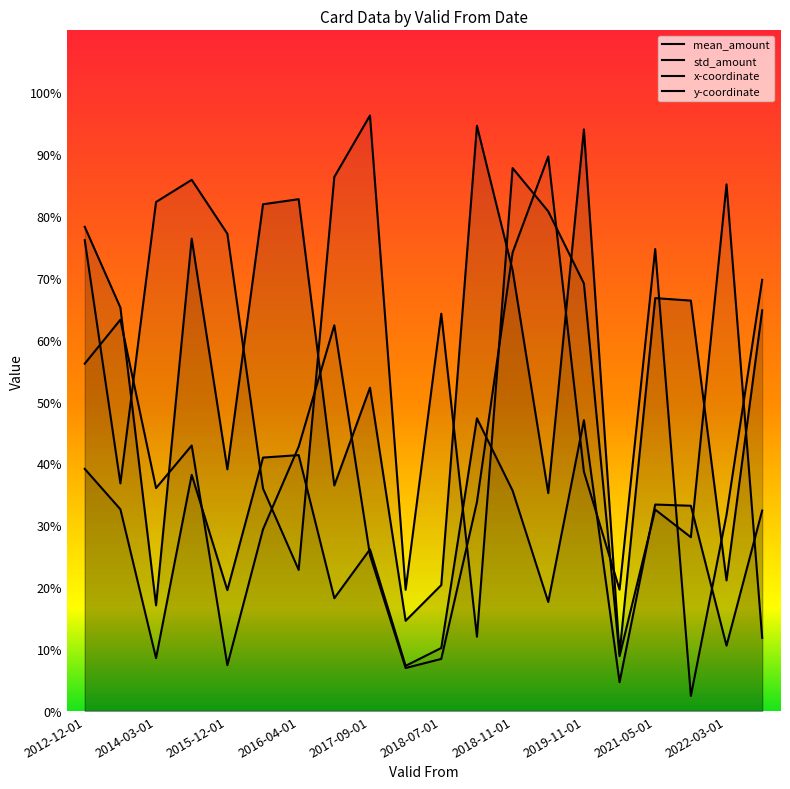

Where is the first local maximum for std_amount?

2019-11-01